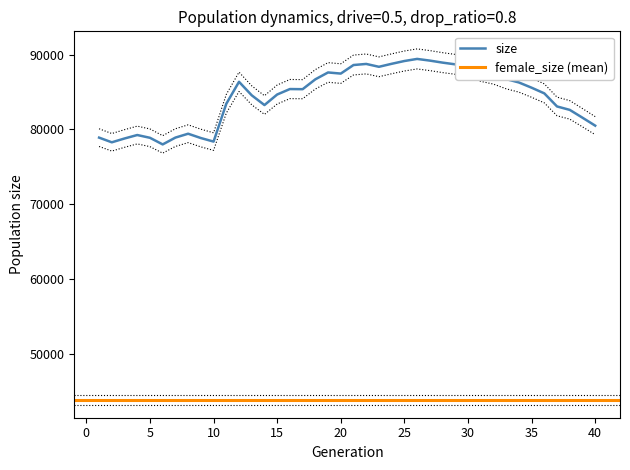

Between 28 and 35, which is larger?

28